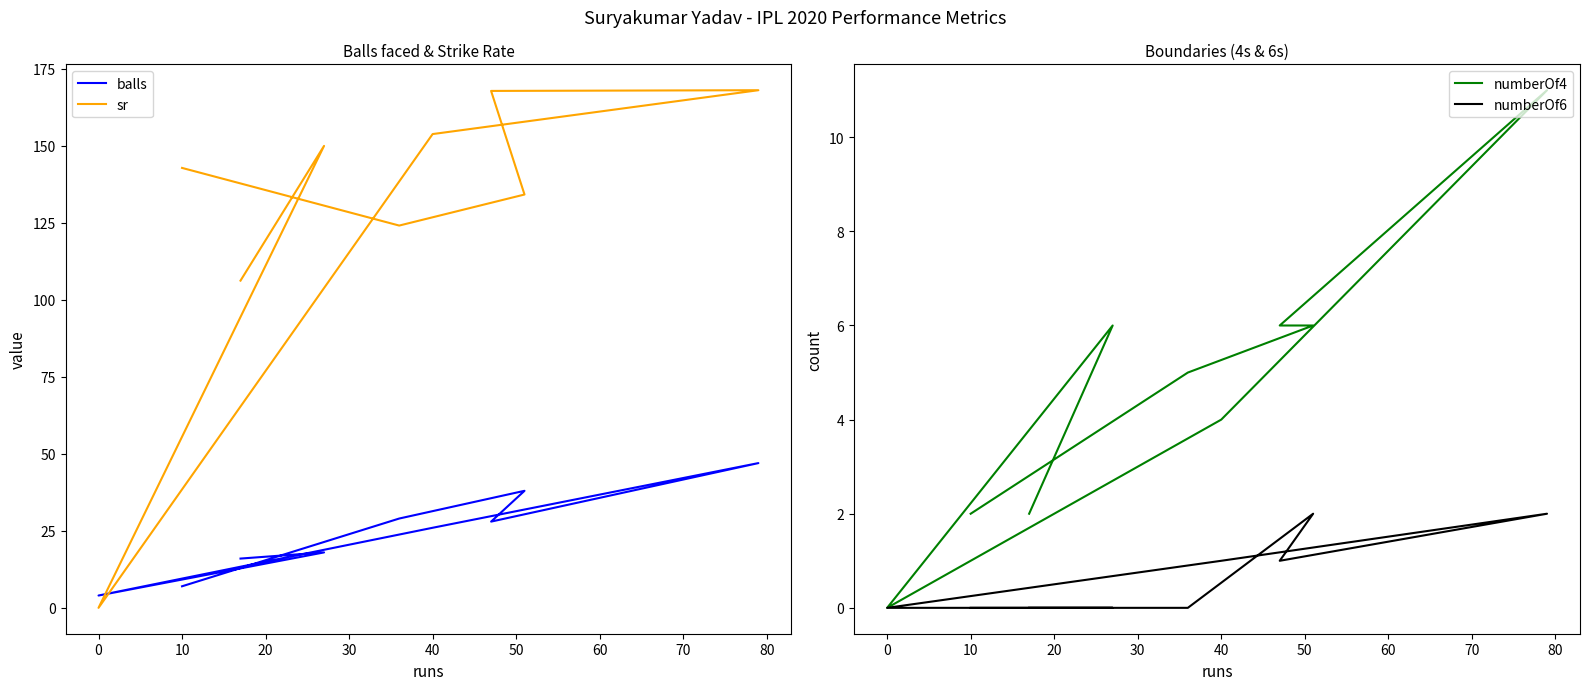

True or false: sr and numberOf4 cross at least once.

False